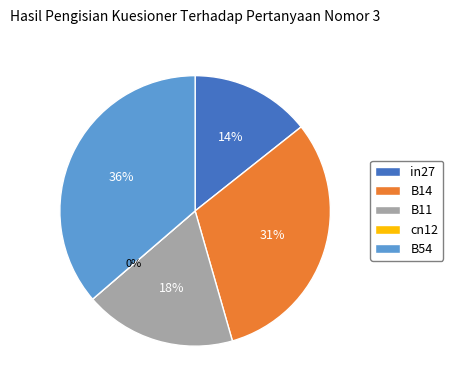

Is it true that cn12 is 11% of the pie?

False